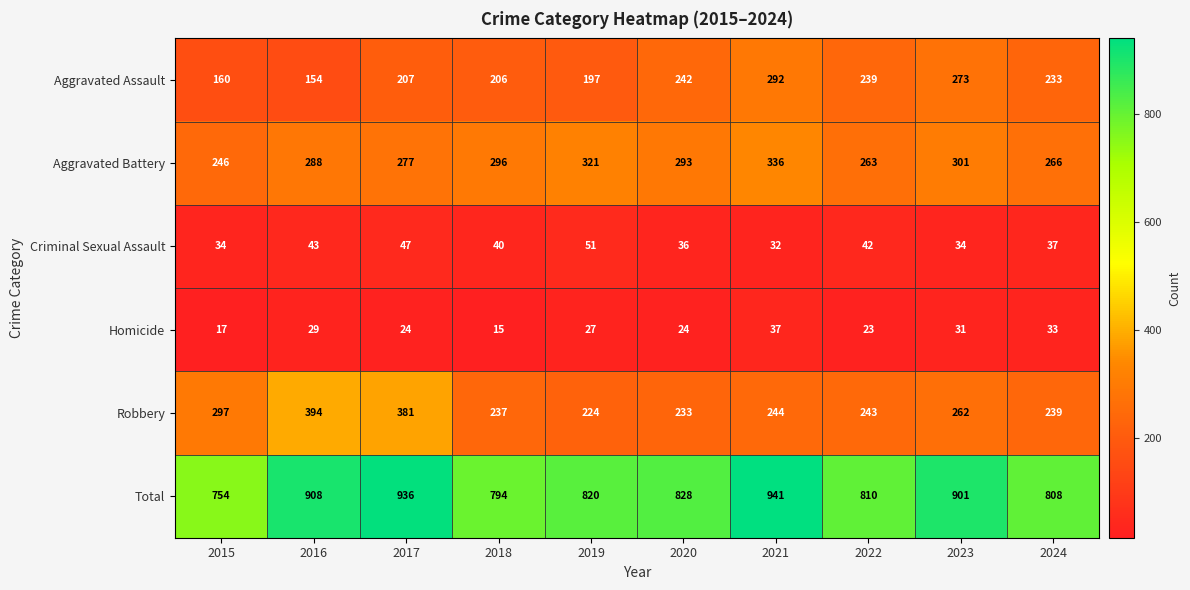

How many data points in Criminal Sexual Assault are less than 40?

5